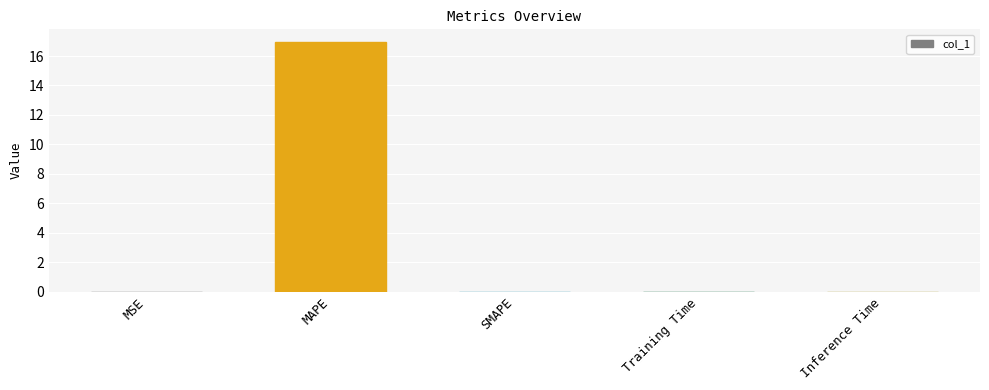

What is the maximum value shown in the chart?

17.0